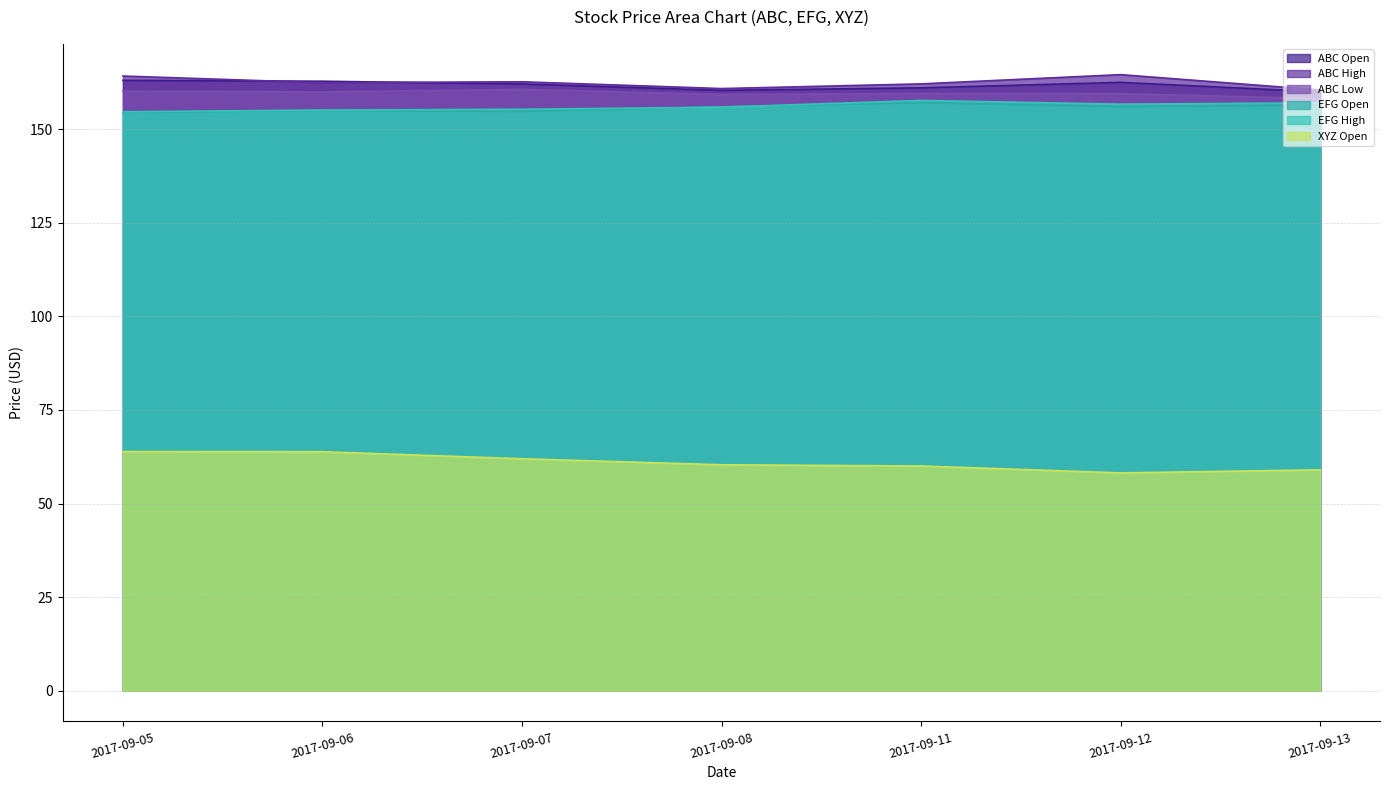

At which category is the sum across all series the highest?

2017-09-05